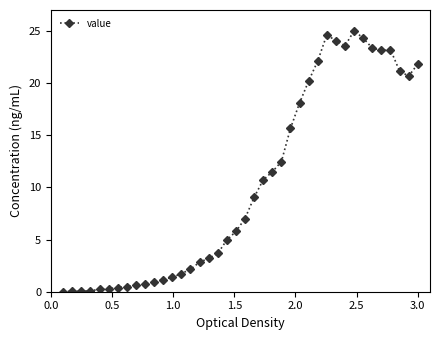

What is the greatest value displayed?

25.0